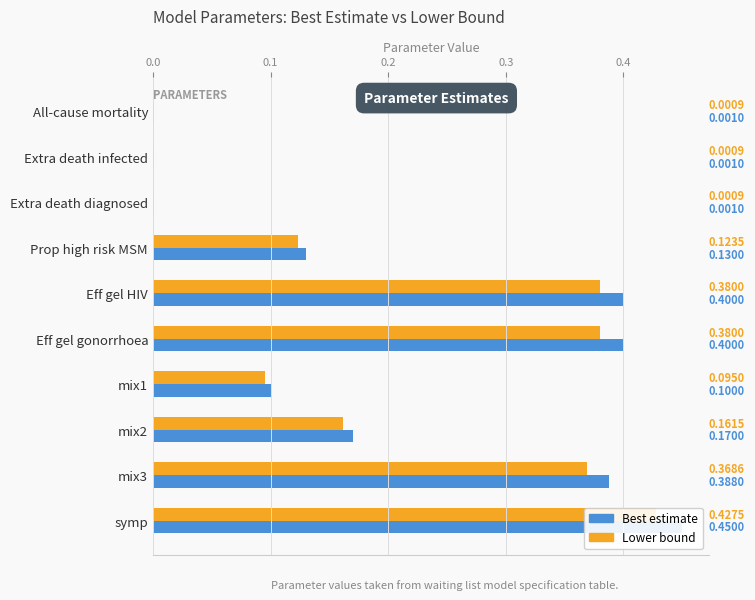

What is the value of the Best estimate bar at the 10th from the left?

0.5